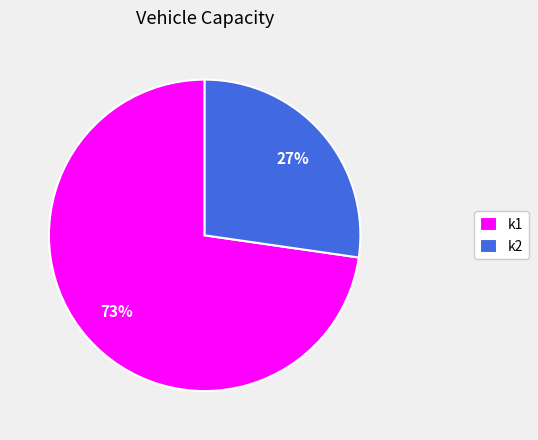

To the nearest percent, what is the combined percentage of k2 and k1?

100%